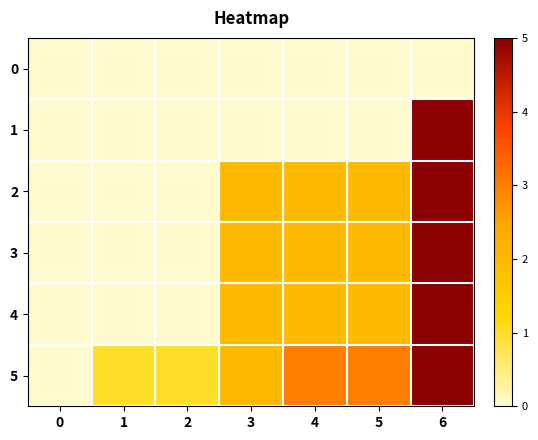

How many data points does each series have?

7